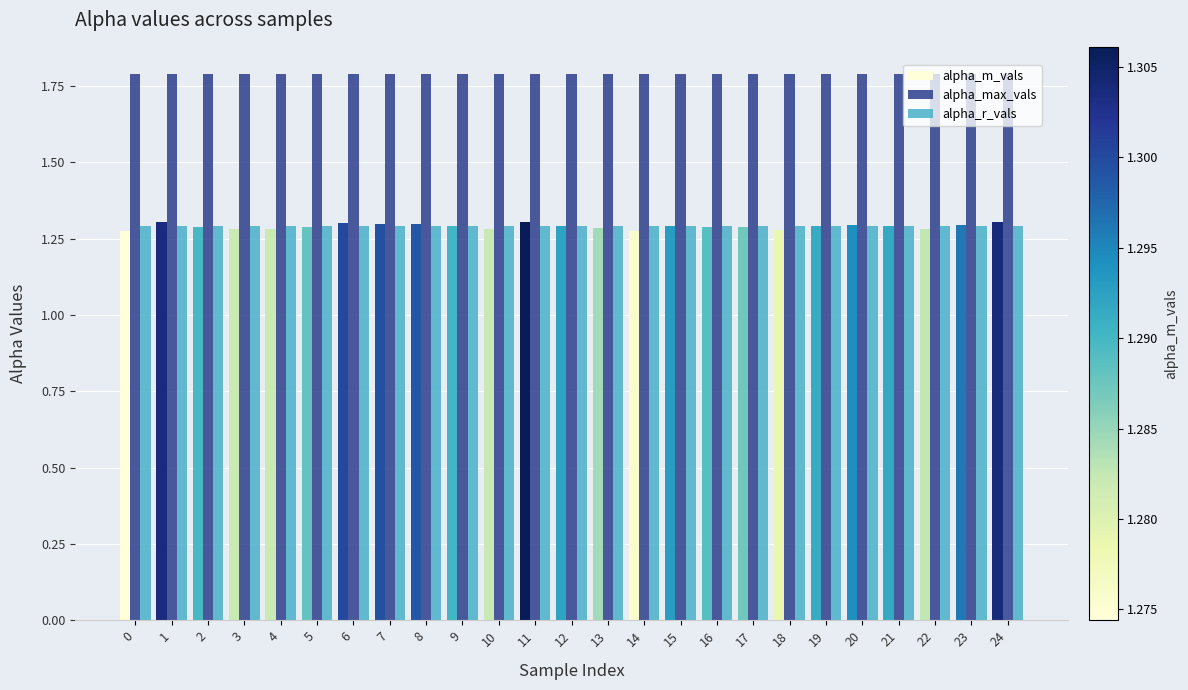

True or false: alpha_m_vals has a value of 1.3 at 0.

True